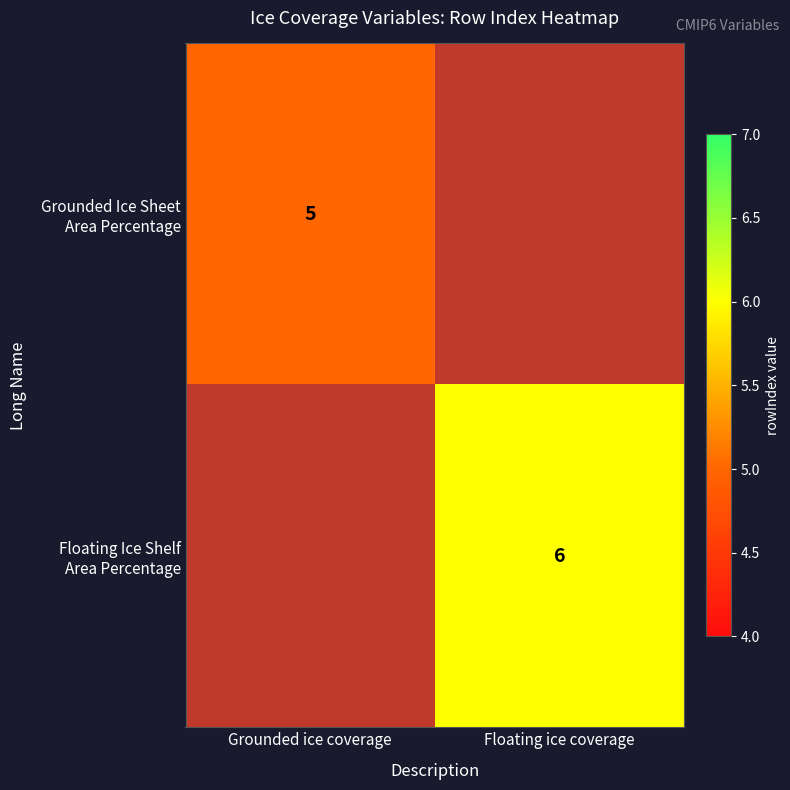

What is the maximum value for Grounded Ice Sheet Area Percentage?

5.0